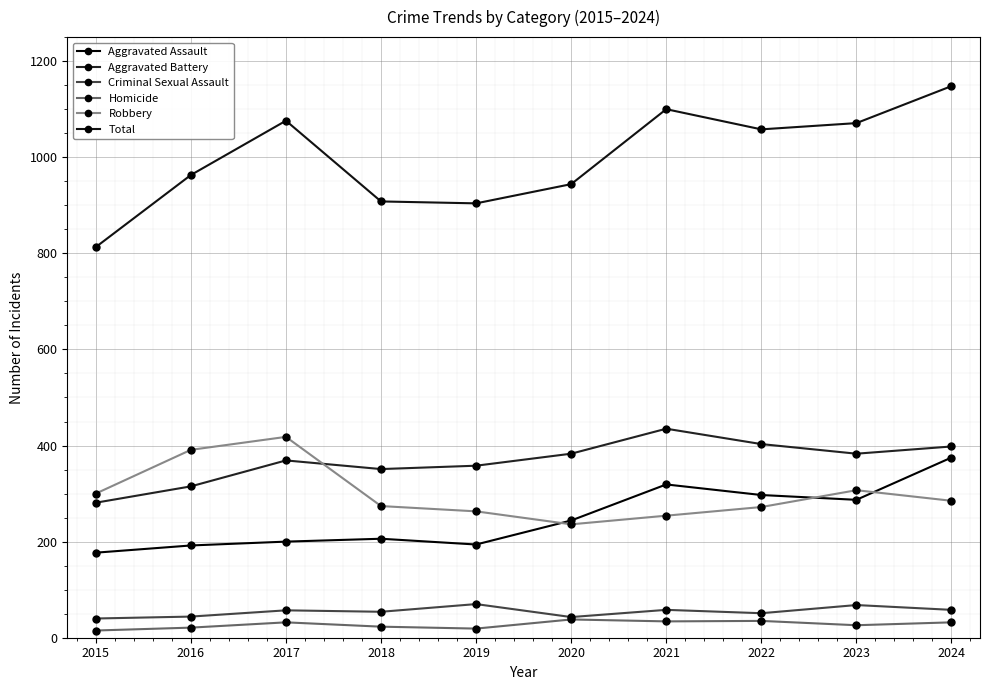

Is it true that Total equals 908 at 2018?

True